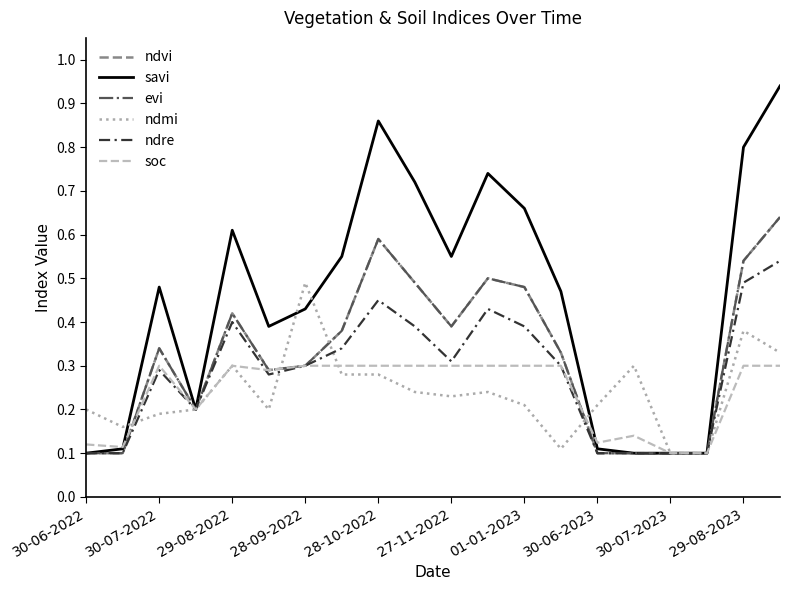

What is the maximum value shown in the chart?

0.9